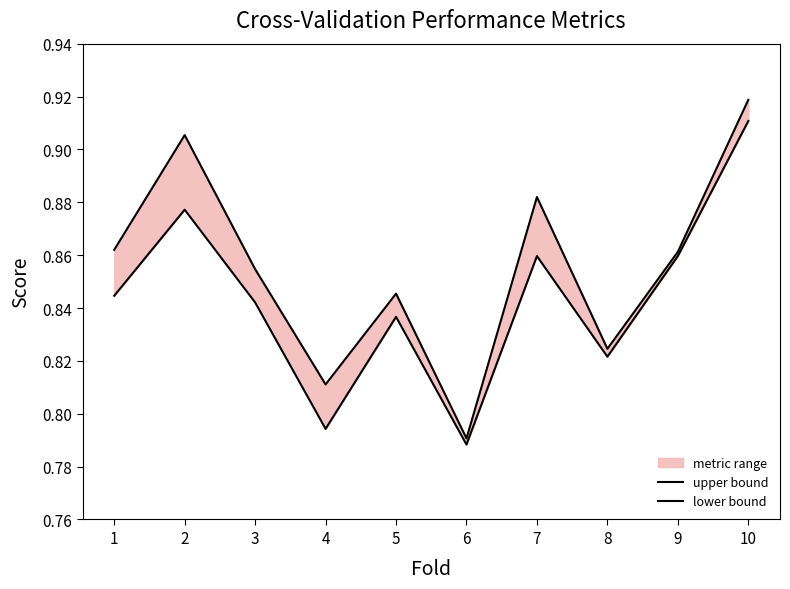

What is the total value across all series at 8?

1.6